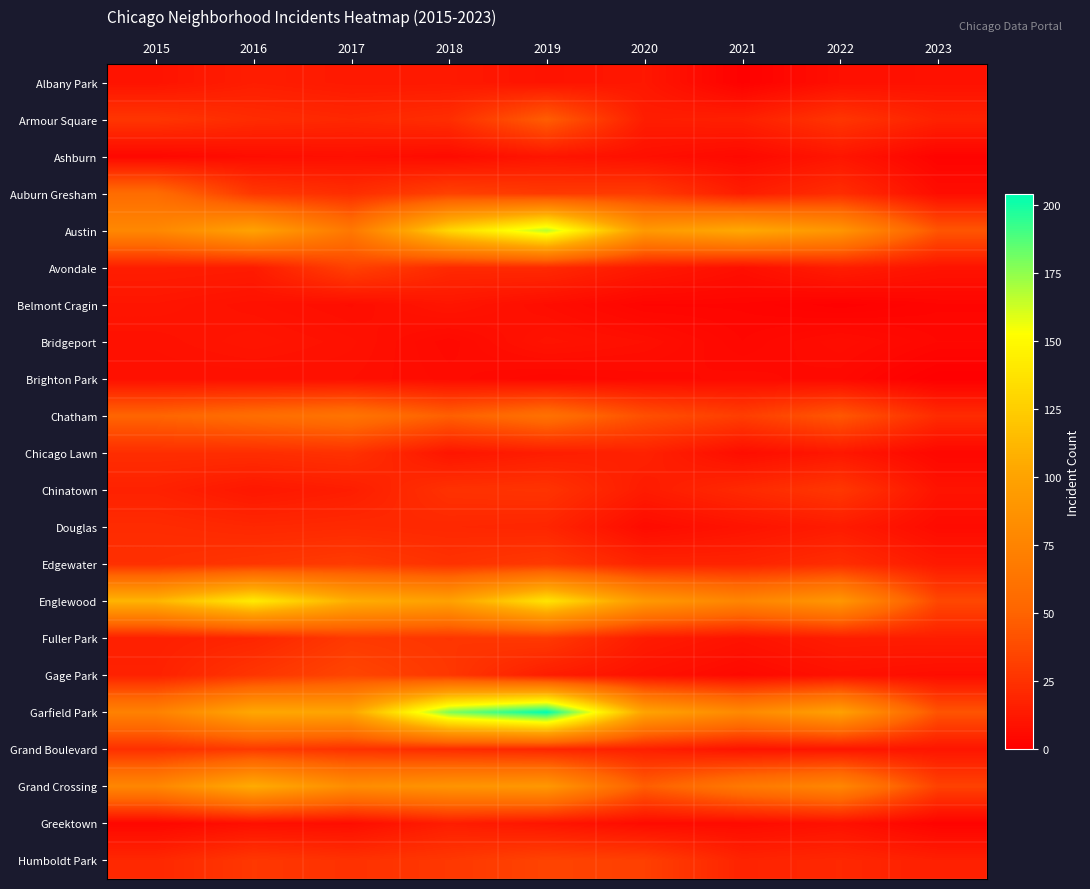

List the series in order of their peak value, highest first.

Garfield Park, Austin, Englewood, Grand Crossing, Chatham, Auburn Gresham, Armour Square, Gage Park, Humboldt Park, Avondale, Edgewater, Fuller Park, Grand Boulevard, Chinatown, Chicago Lawn, Douglas, Albany Park, Greektown, Ashburn, Belmont Cragin, Bridgeport, Brighton Park